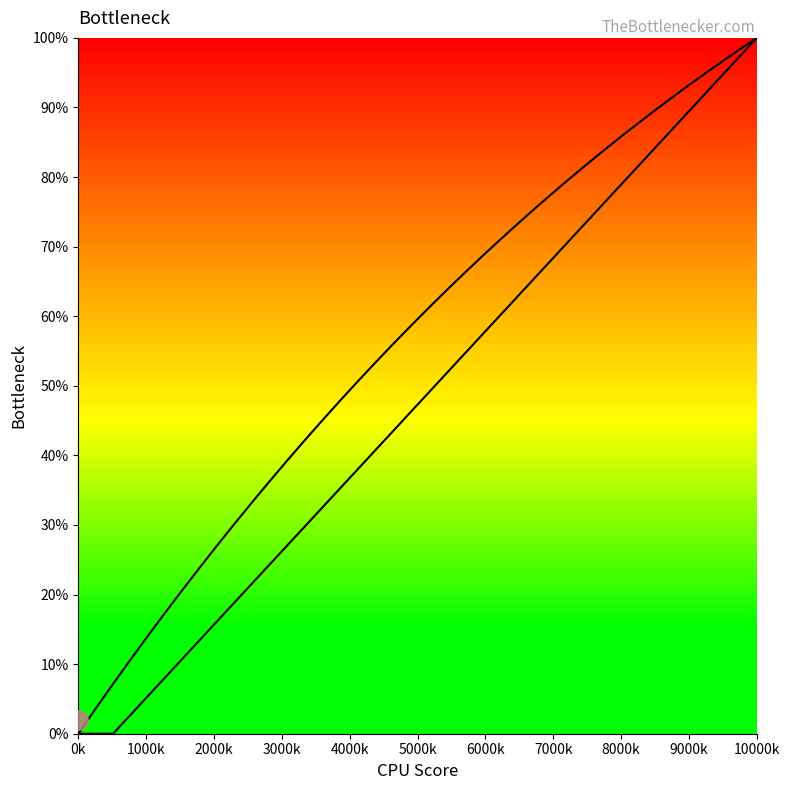

How many lines are shown in the chart?

2